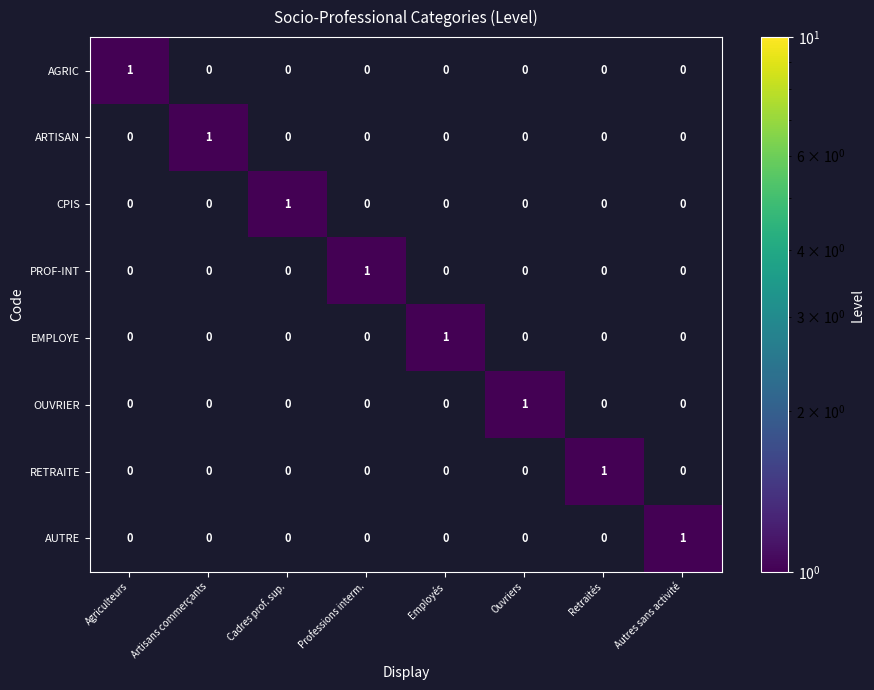

At how many categories does at least one series exceed 0?

8